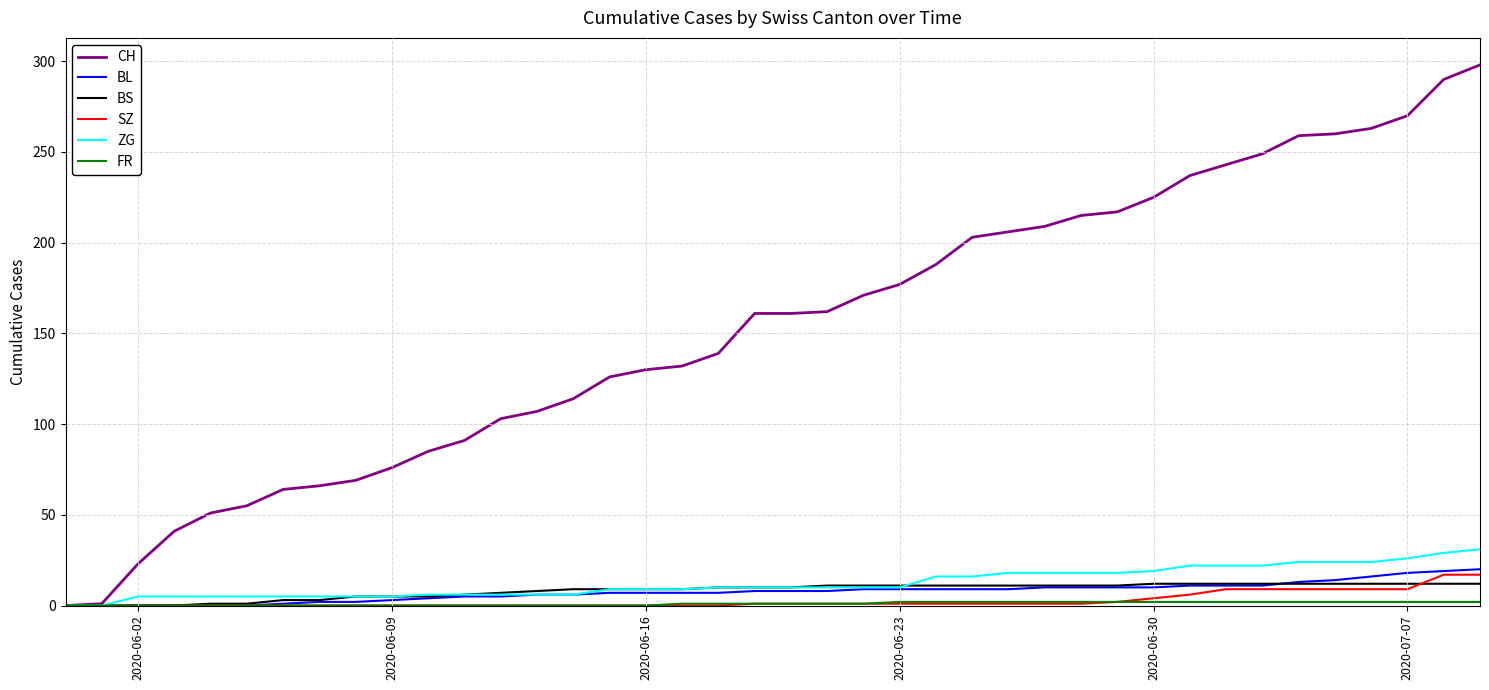

What is the highest value of the SZ series?

17